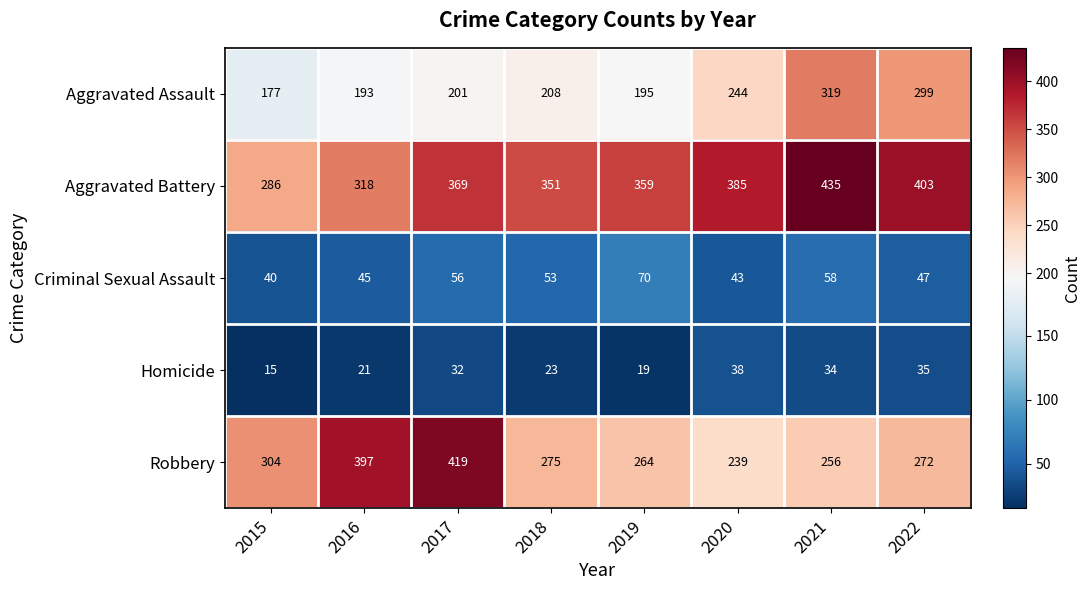

Between 2016 and 2022, which series saw the biggest shift?

Robbery